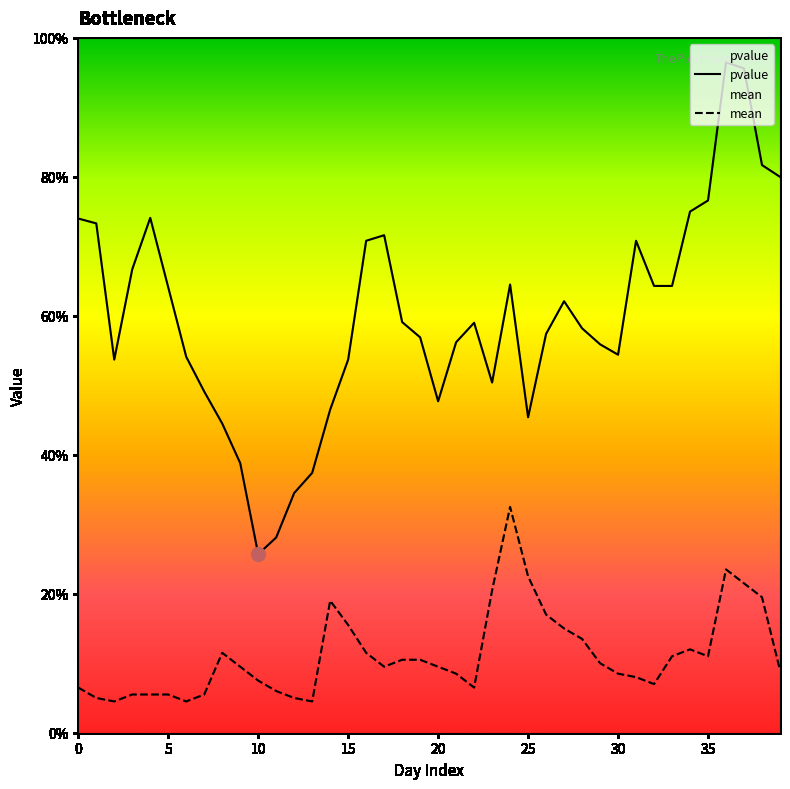

In pvalue, how many points are lower than both neighbors (excluding endpoints)?

6